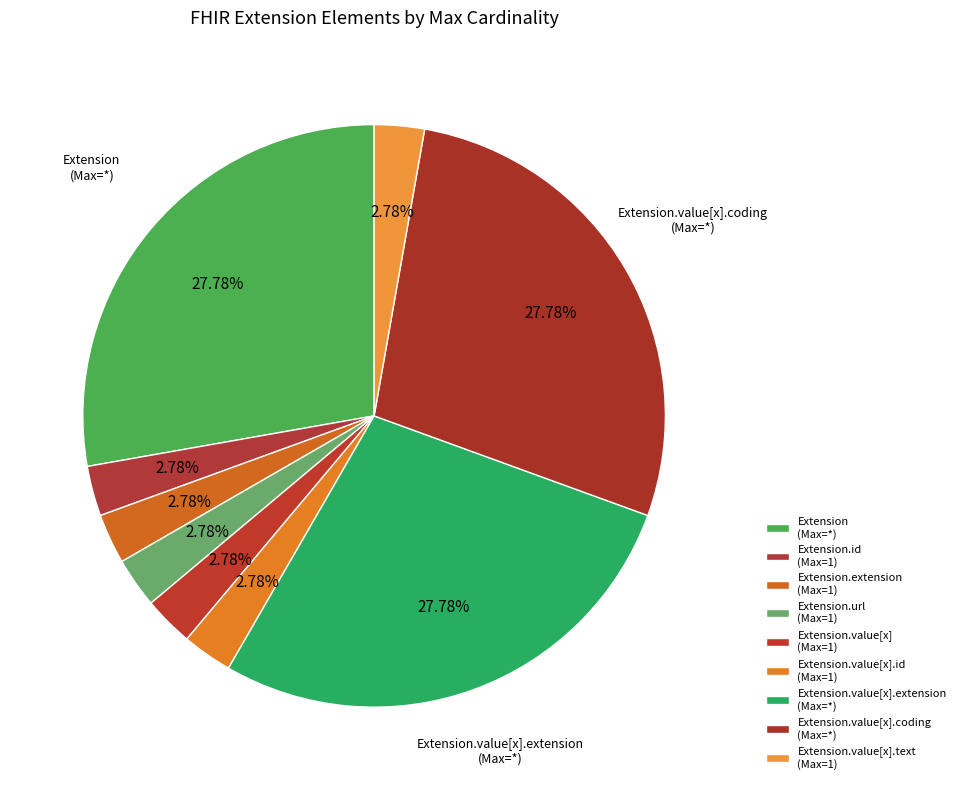

Count the number of slices in the pie.

9